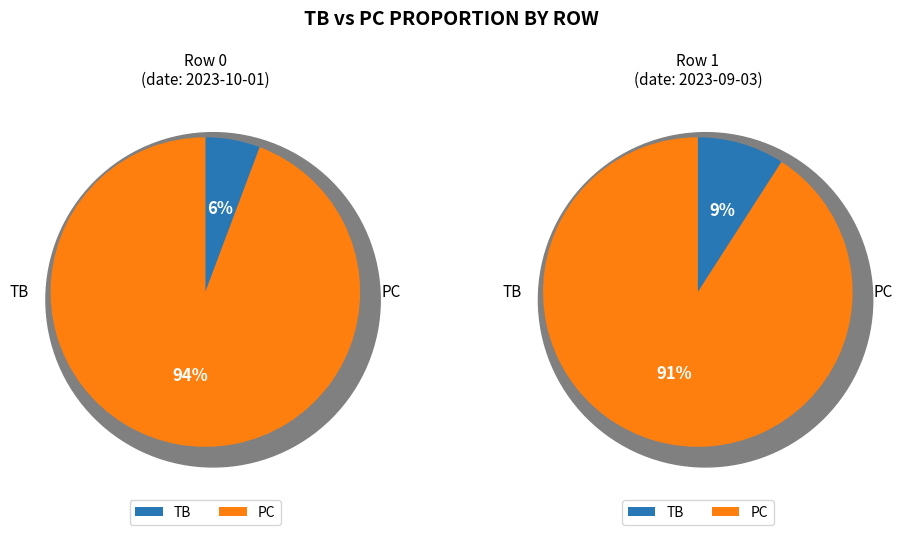

What percentage is the 1 slice, to the nearest percent?

94%